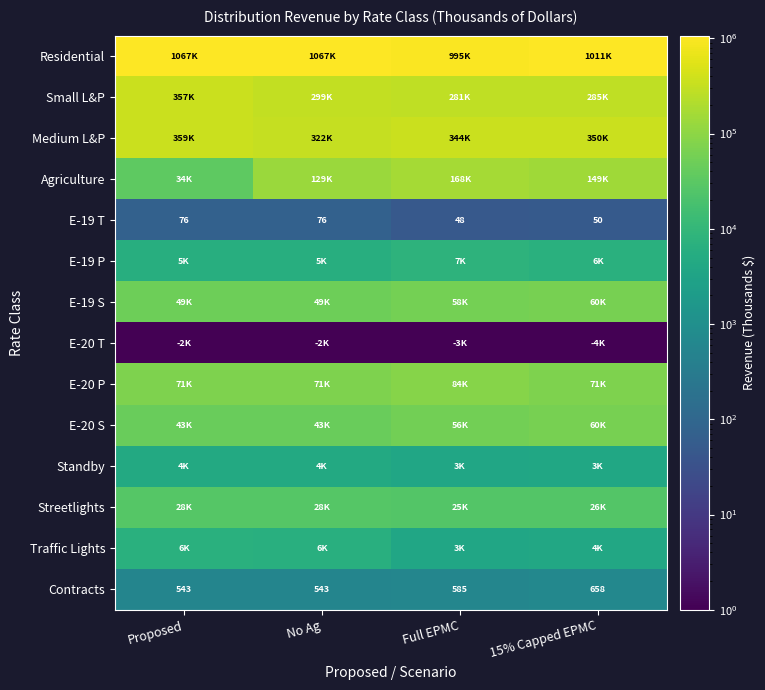

Where is E-19 T nearest to the value 62?

15% Capped EPMC